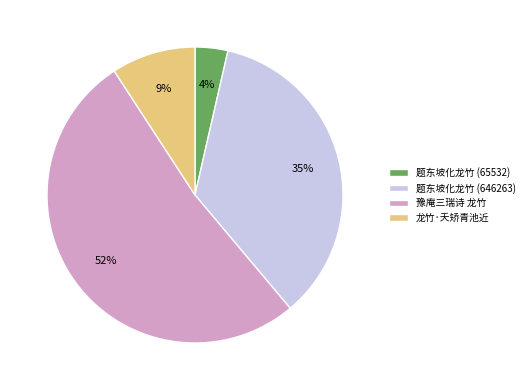

What percentage is the 题东坡化龙竹 (65532) slice, to the nearest percent?

4%